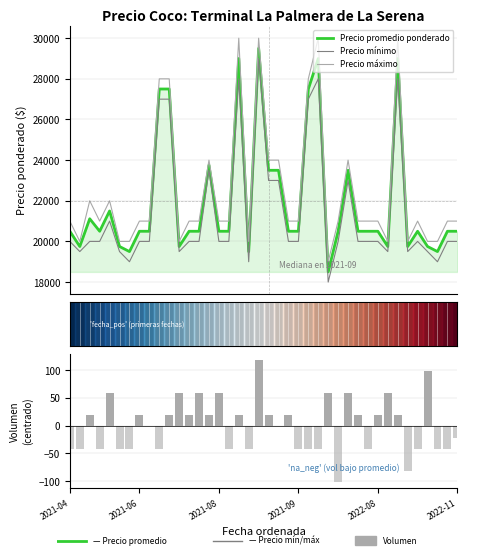

The Precio máximo series shows 20000.0 at 36. True or false?

True